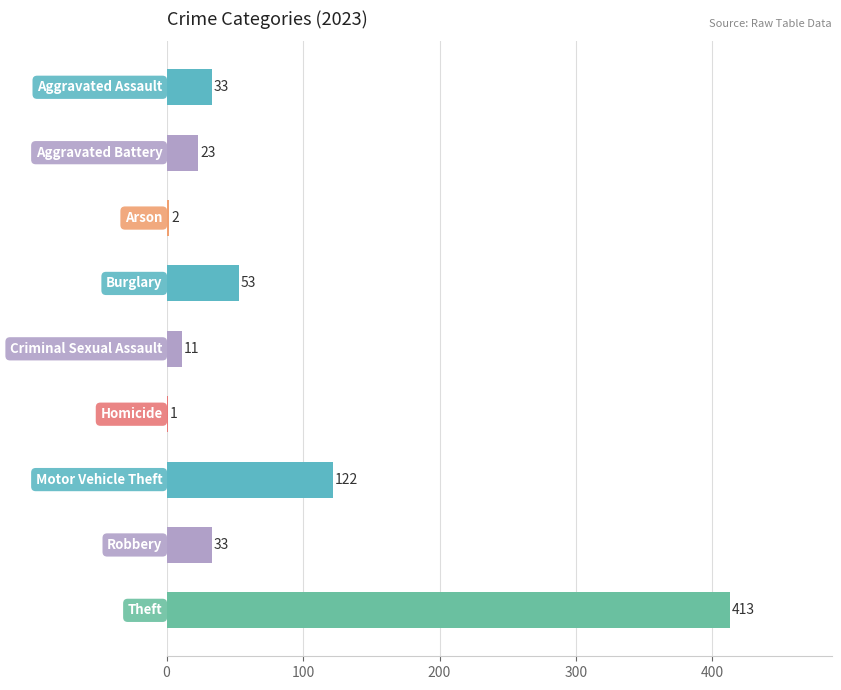

What is the maximum value shown in the chart?

413